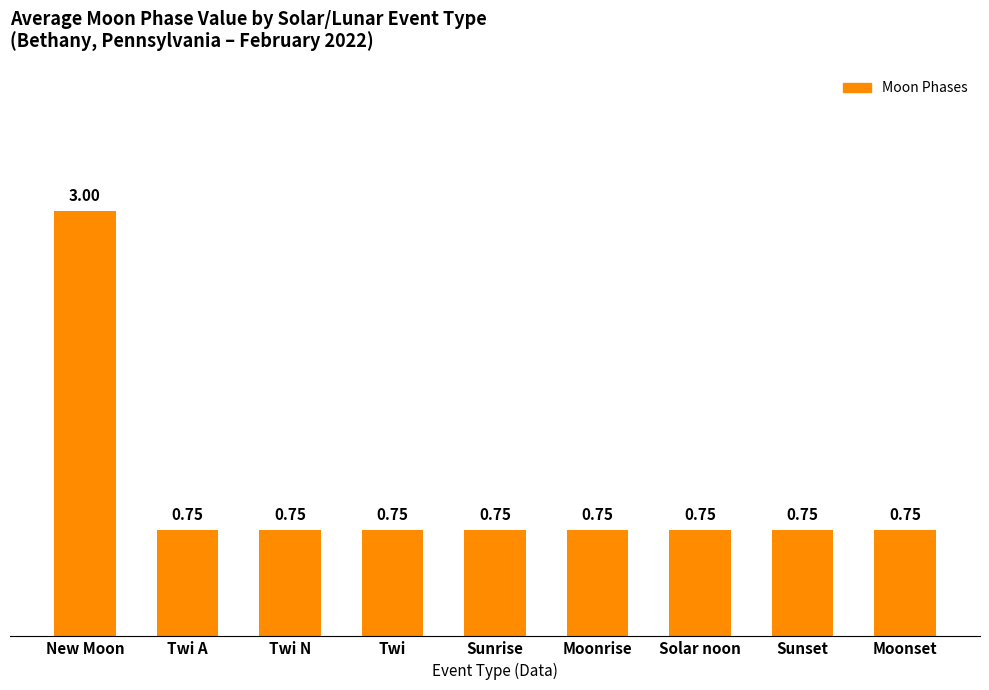

What is the sum of the values at Moonset and New Moon?

3.8